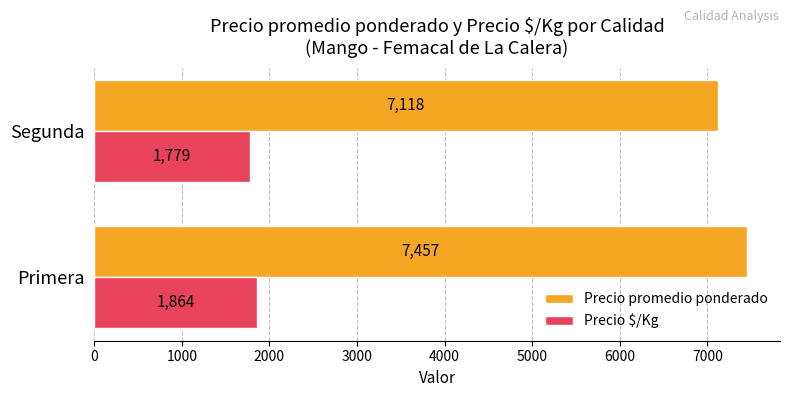

Between Primera and Segunda, which series saw the biggest shift?

Precio promedio ponderado